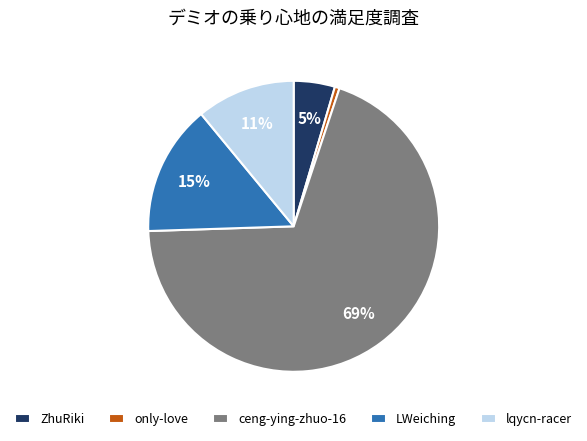

Does any single category account for the majority?

Yes